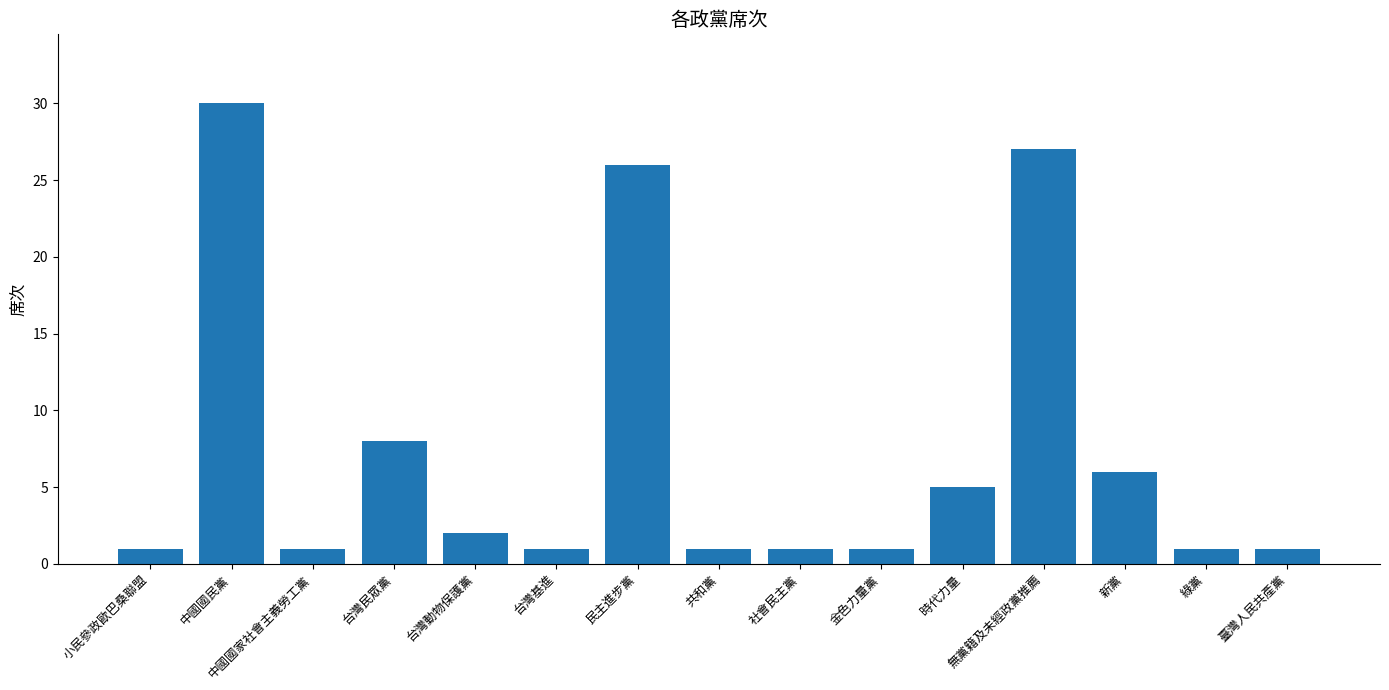

What is the greatest value displayed?

30